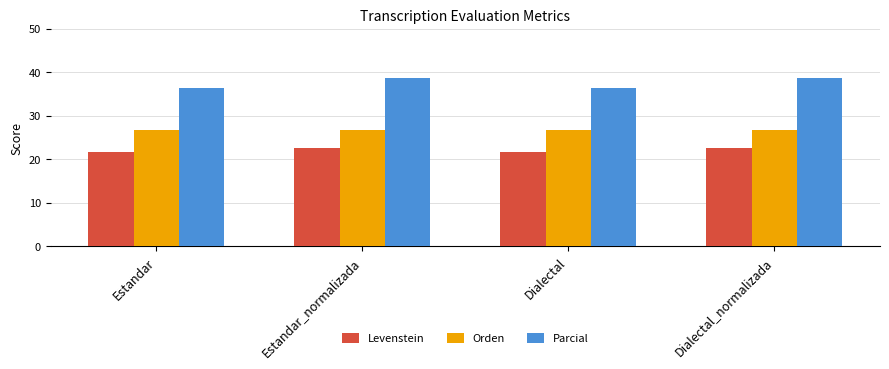

Between Dialectal and Dialectal_normalizada, which series saw the biggest shift?

Parcial